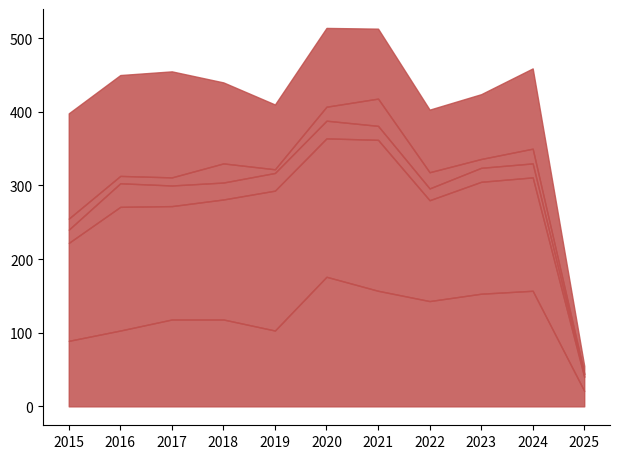

What is the difference between the second highest and minimum values in the Homicide series?

24